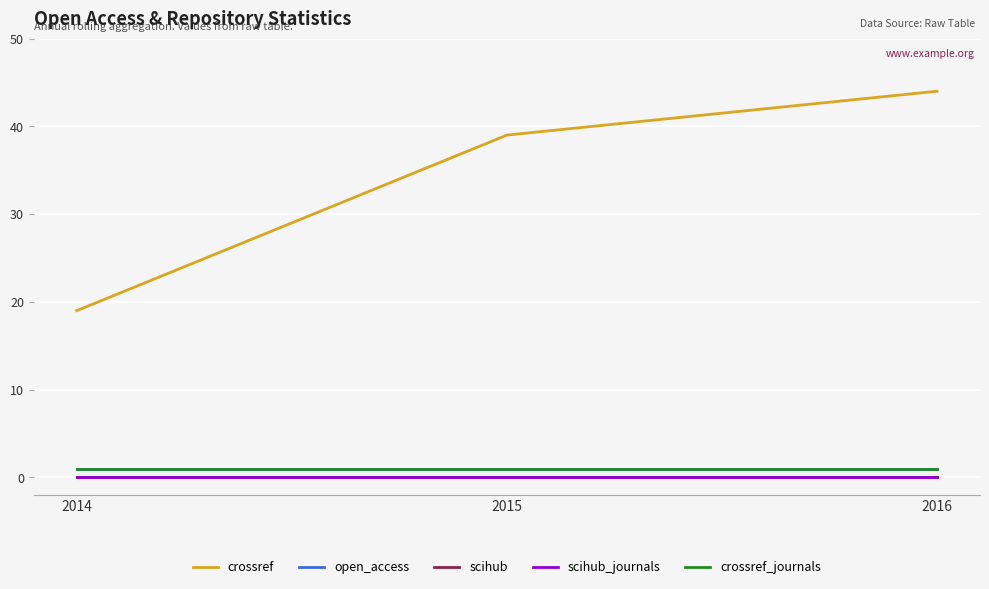

Between 2015 and 2016, which is larger?

2016